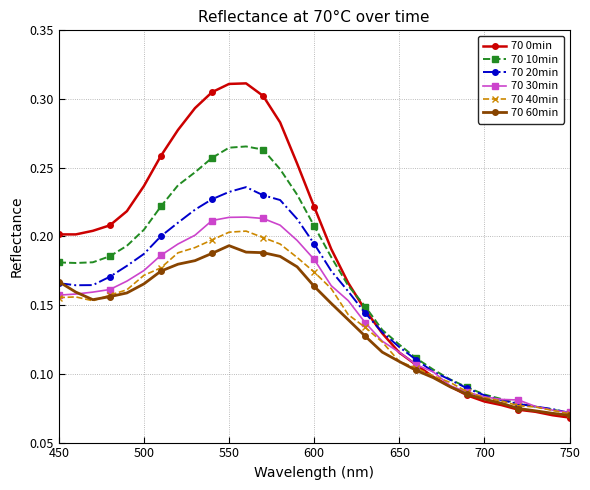

At how many categories does at least one series exceed 0?

31